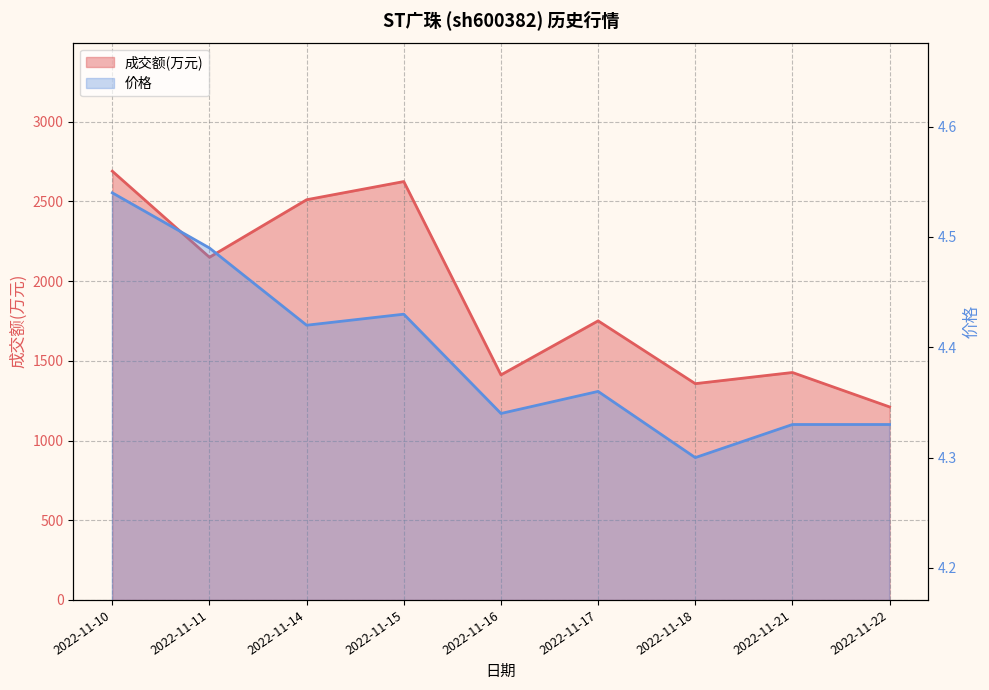

The 价格 series shows 1.6 at 2022-11-10. True or false?

False